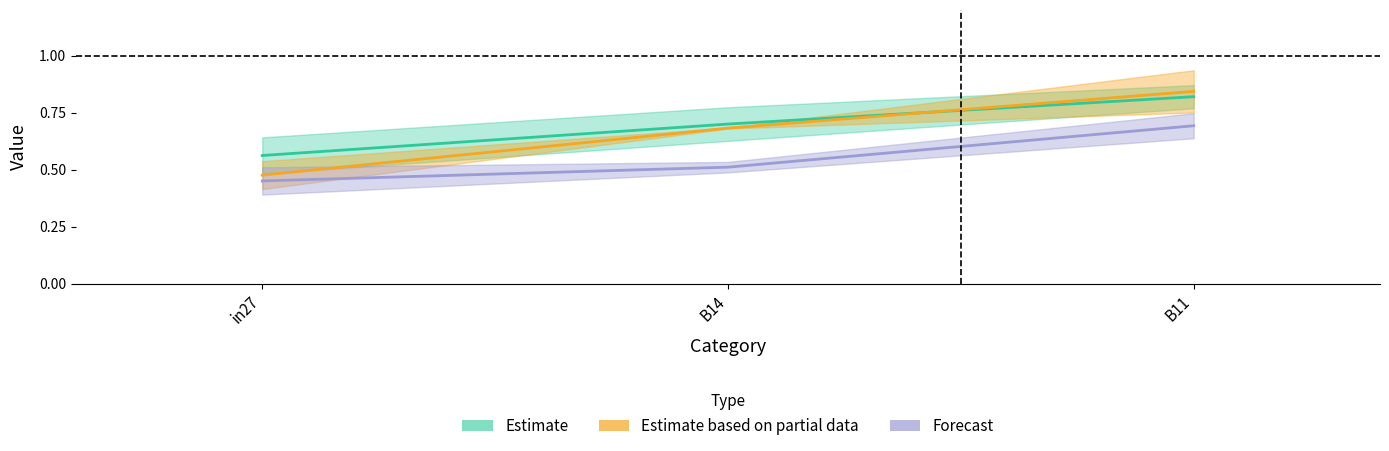

Where is job367_scenario2_695 nearest to the value 0?

in27